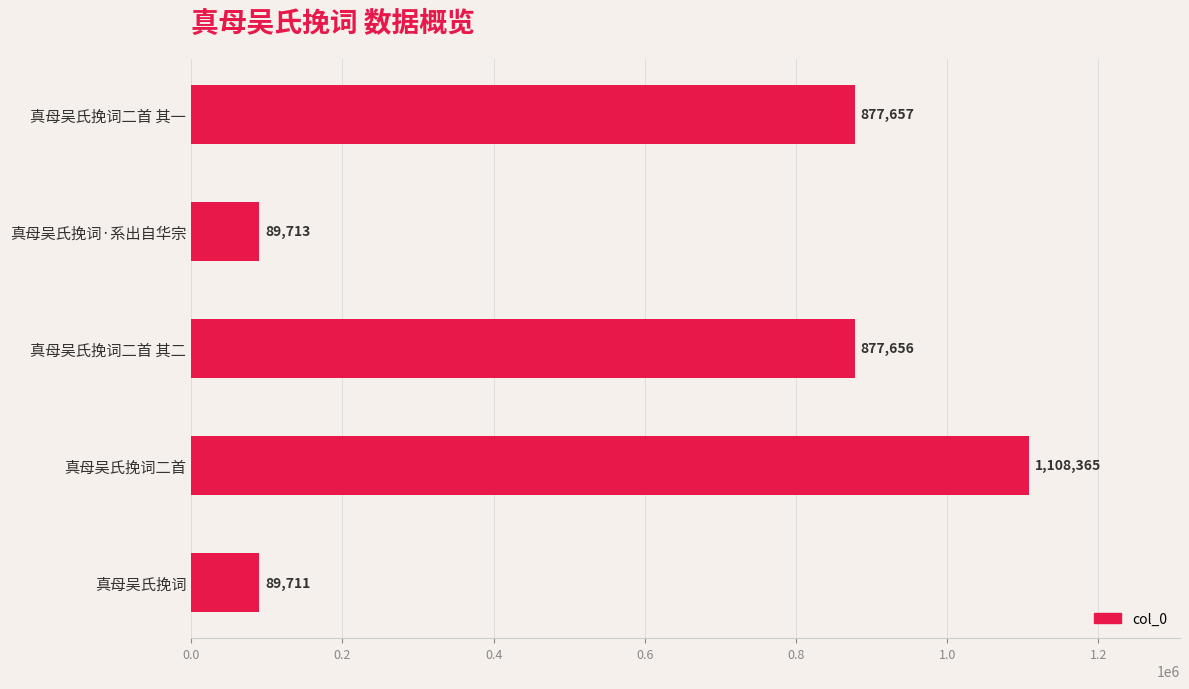

Which category has the highest value across all series?

真母吴氏挽词二首